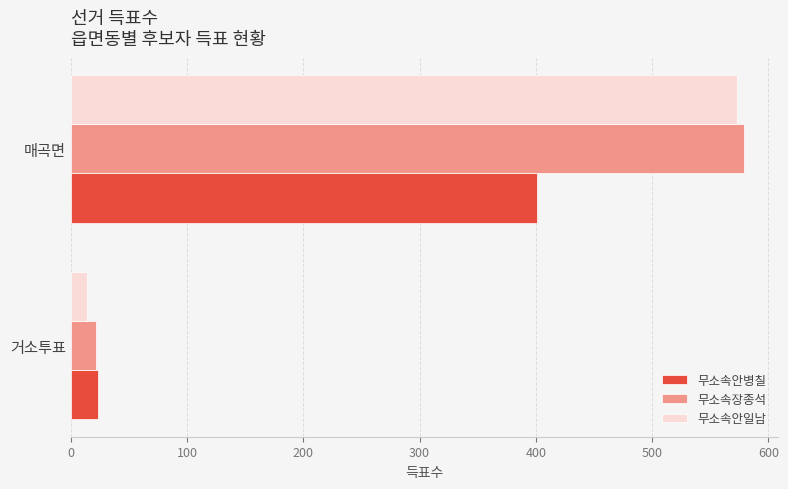

What is the sum of the 무소속안일남 values at 매곡면 and 거소투표?

587